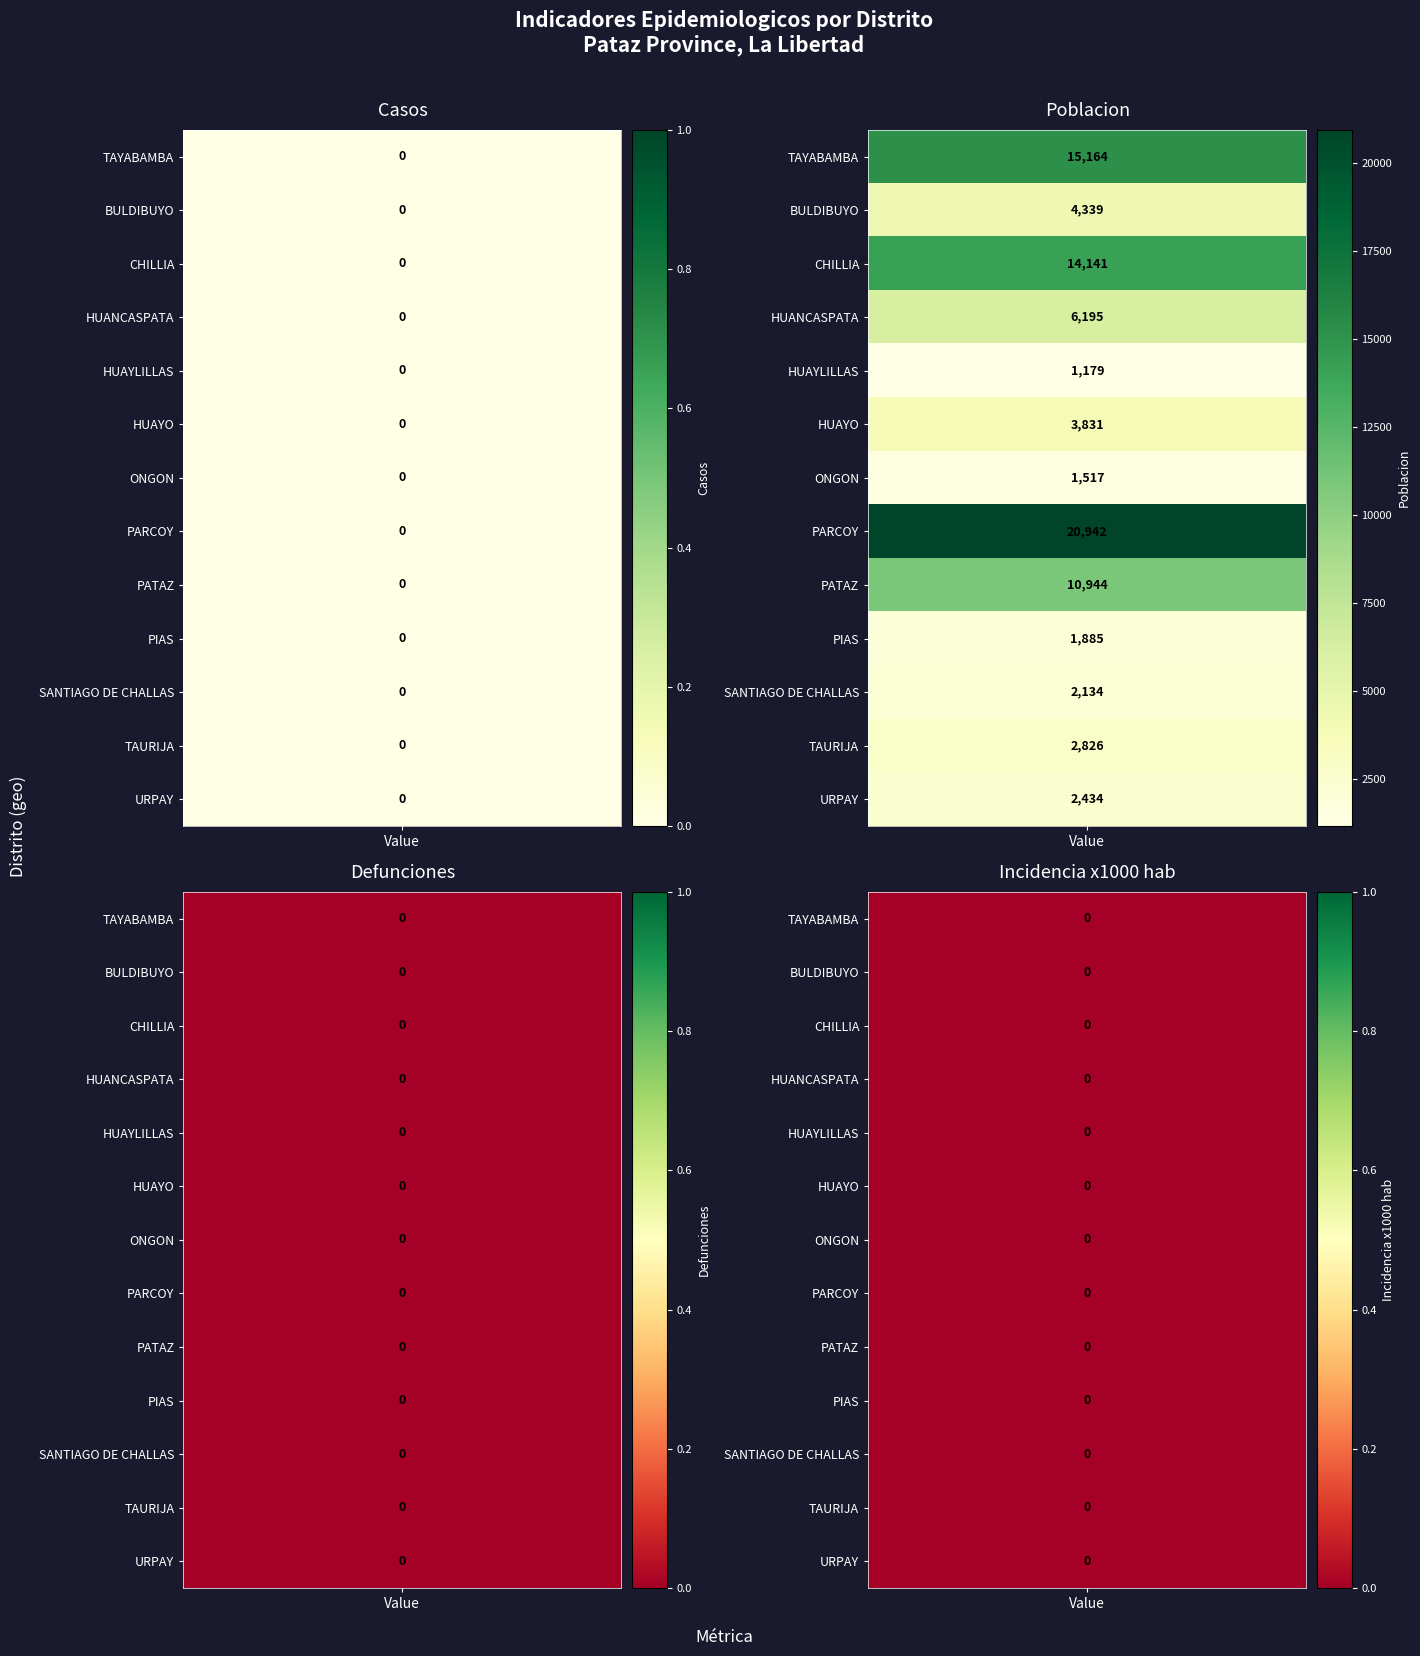

The value of casos at poblacion is 0. True or false?

True